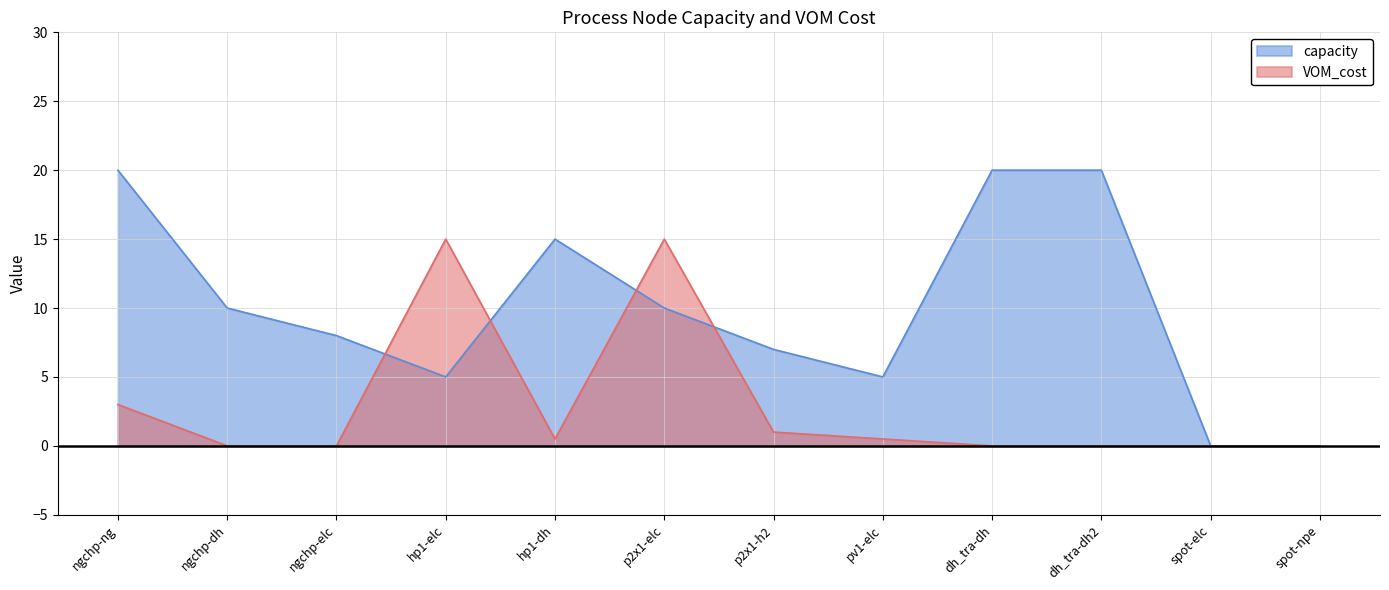

At which label does capacity first exceed 10?

ngchp-ng